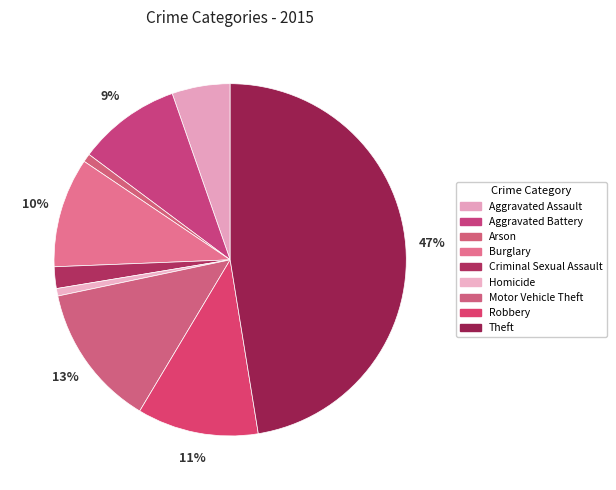

To the nearest percent, what is the difference between the largest and smallest slice percentages?

47%